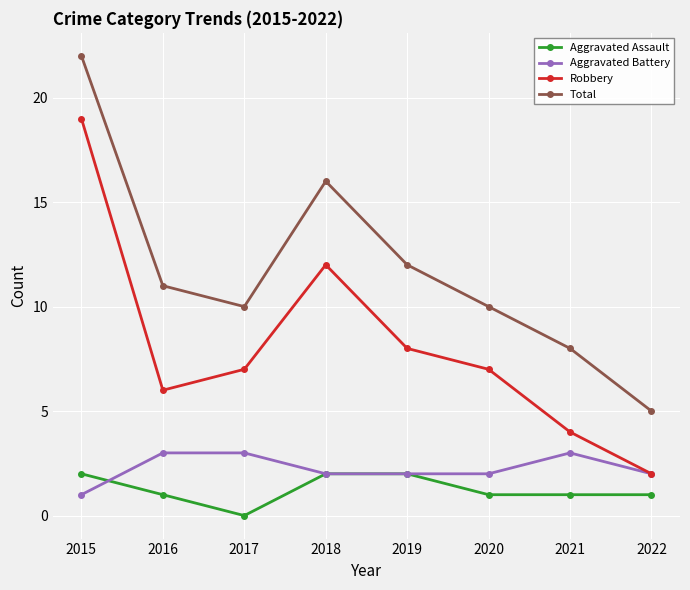

What is the sum of the Total values at 2015 and 2019?

34